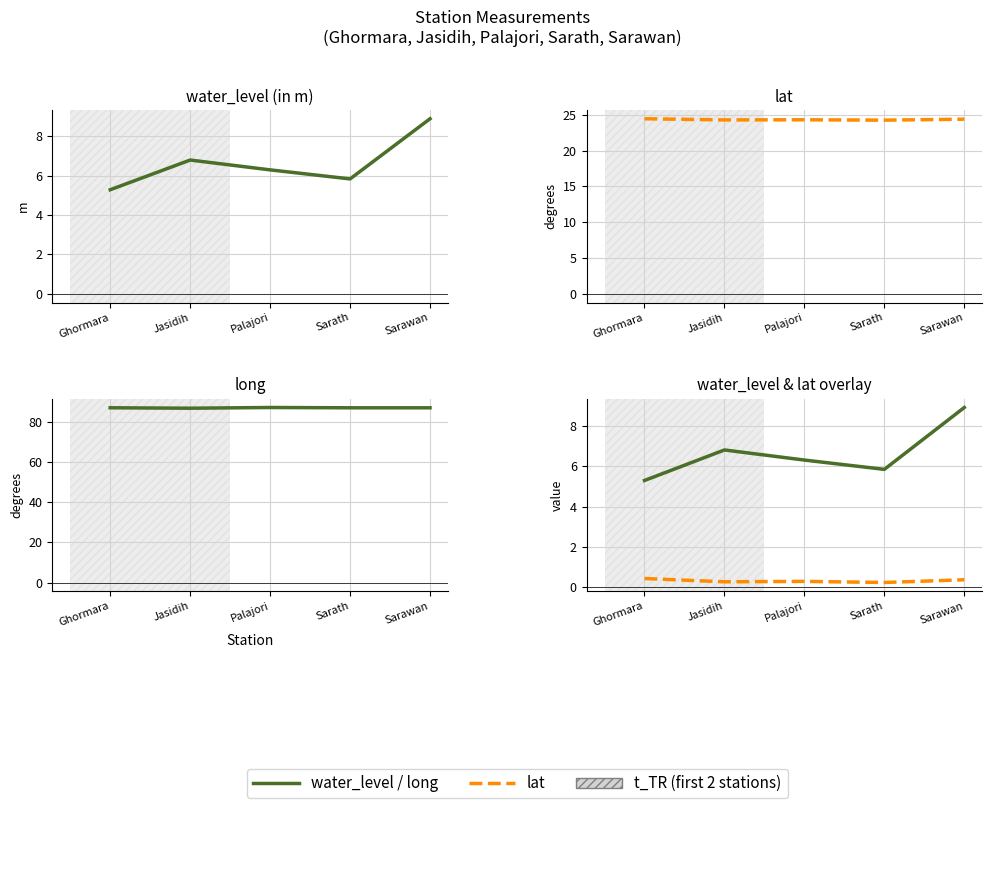

True or false: long has more than 0 points higher than both neighbors.

True